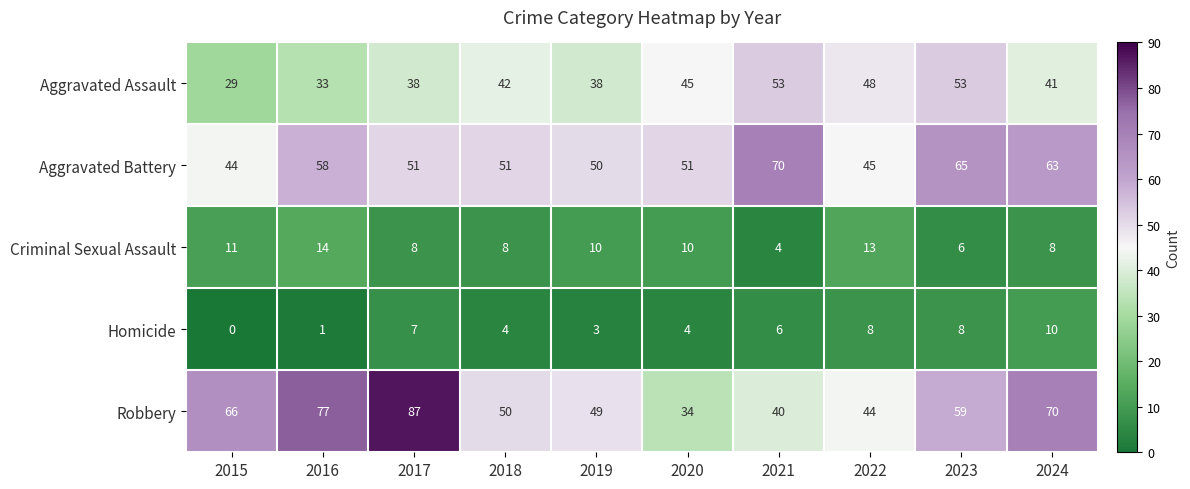

Which series has the largest range (max minus min)?

Robbery